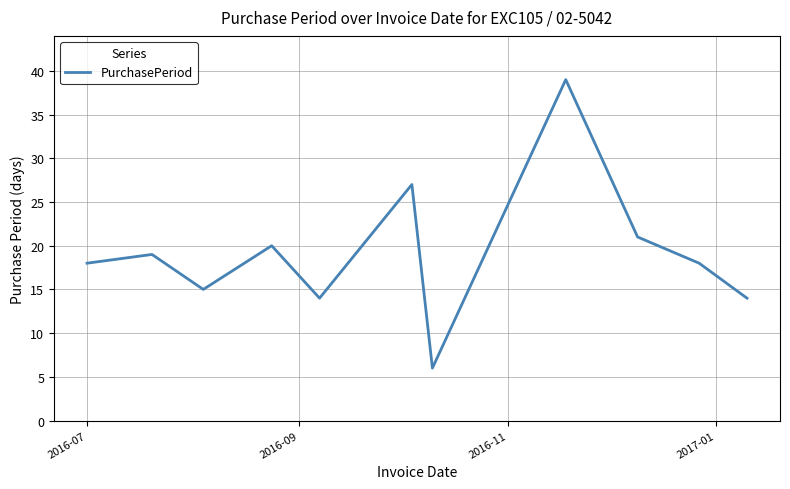

What is the smallest value displayed?

6